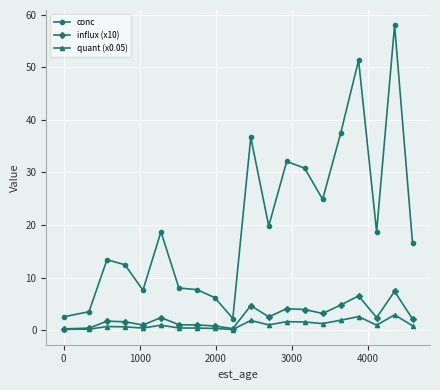

What is the difference between the second highest and minimum values in the conc series?

49.1